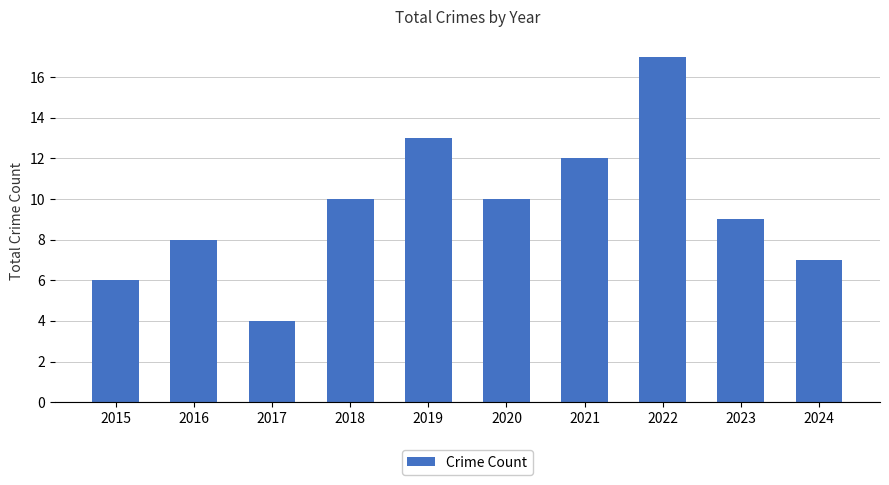

What is the average value?

10